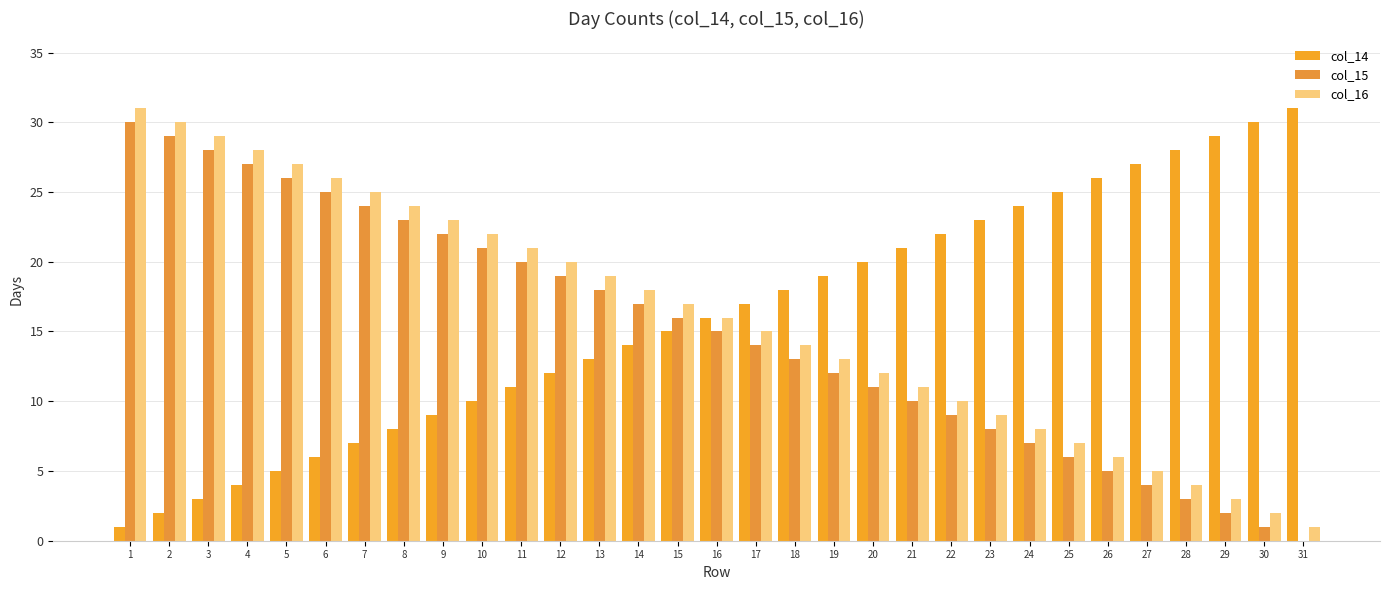

How many categories are shown in the chart?

31